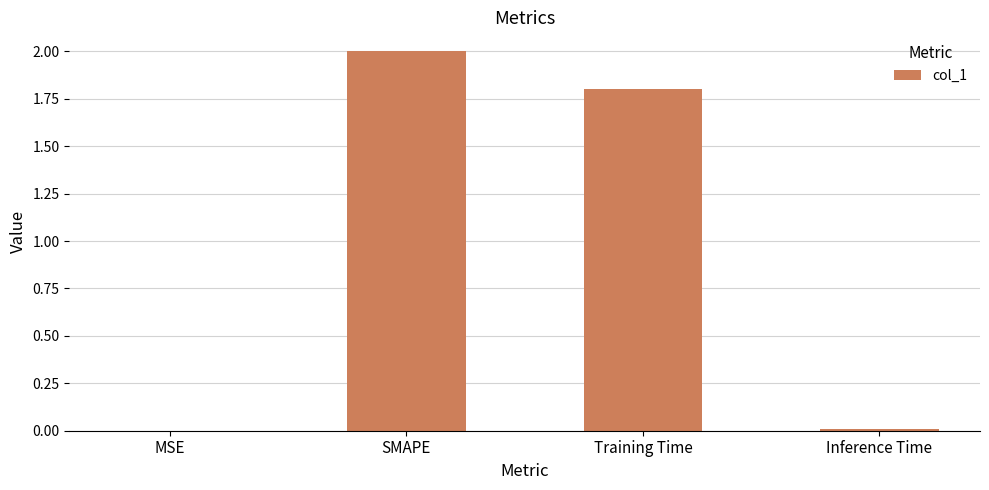

Which category has the highest value across all series?

SMAPE